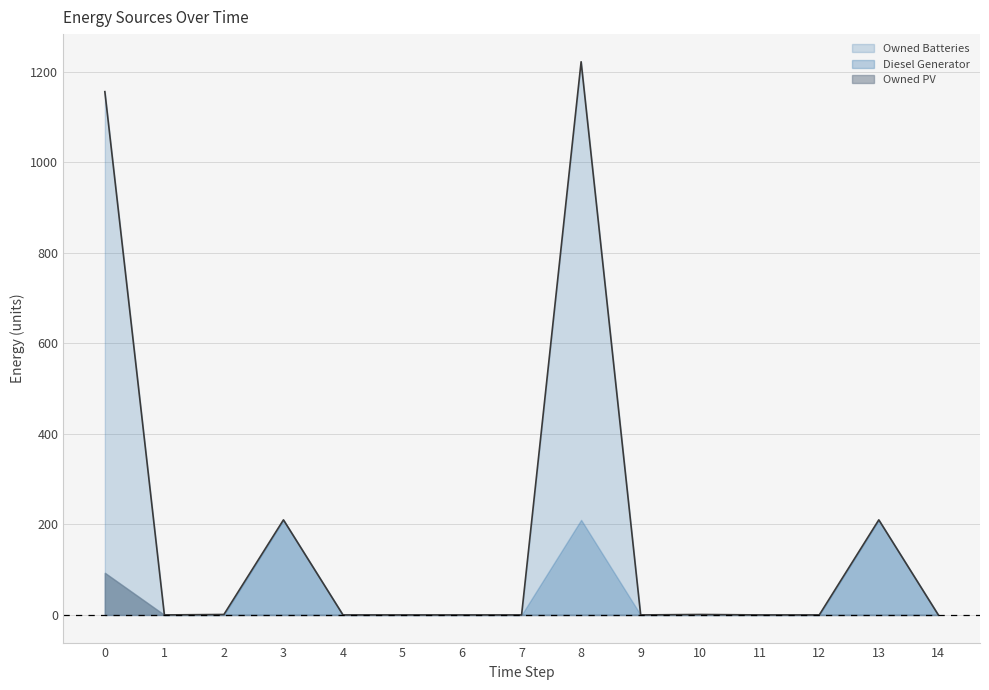

Rank the series by their average value, from lowest to highest.

Owned PV, Diesel Generator, Owned Batteries